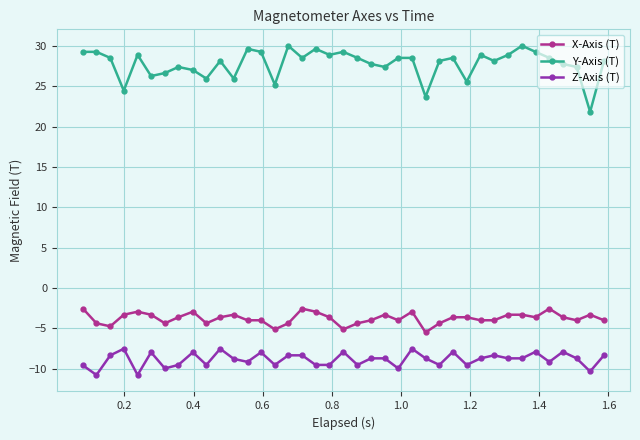

What is the sum of all Z-Axis (T) values?

-345.9